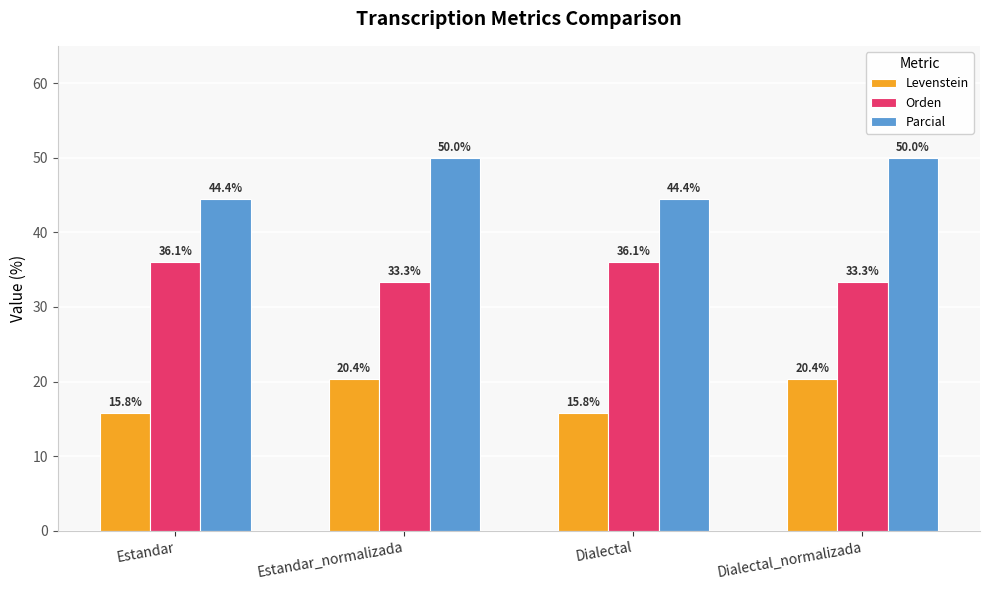

Is the value of Orden at Dialectal greater than the value of Levenstein at Dialectal_normalizada?

Yes